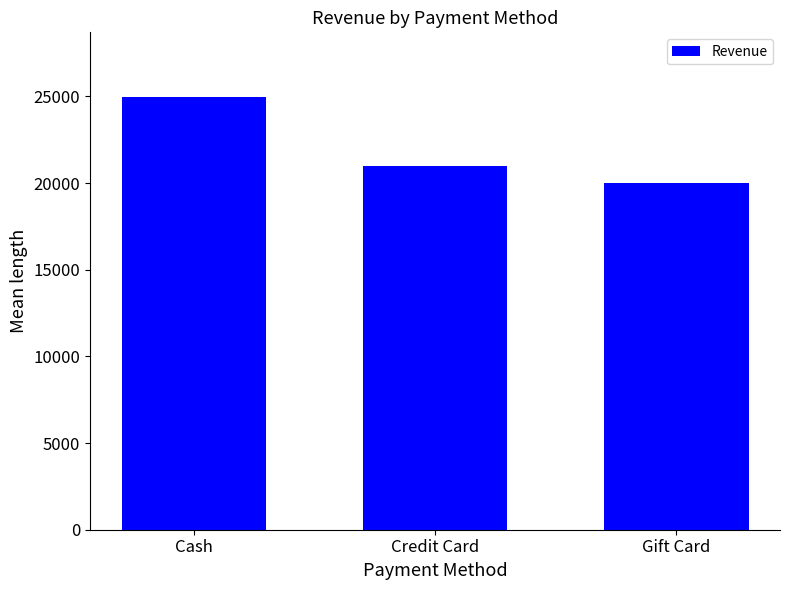

Reading left to right, transcribe all the data shown in this chart.

Cash=24951.4	Credit Card=20955.8	Gift Card=20000.0